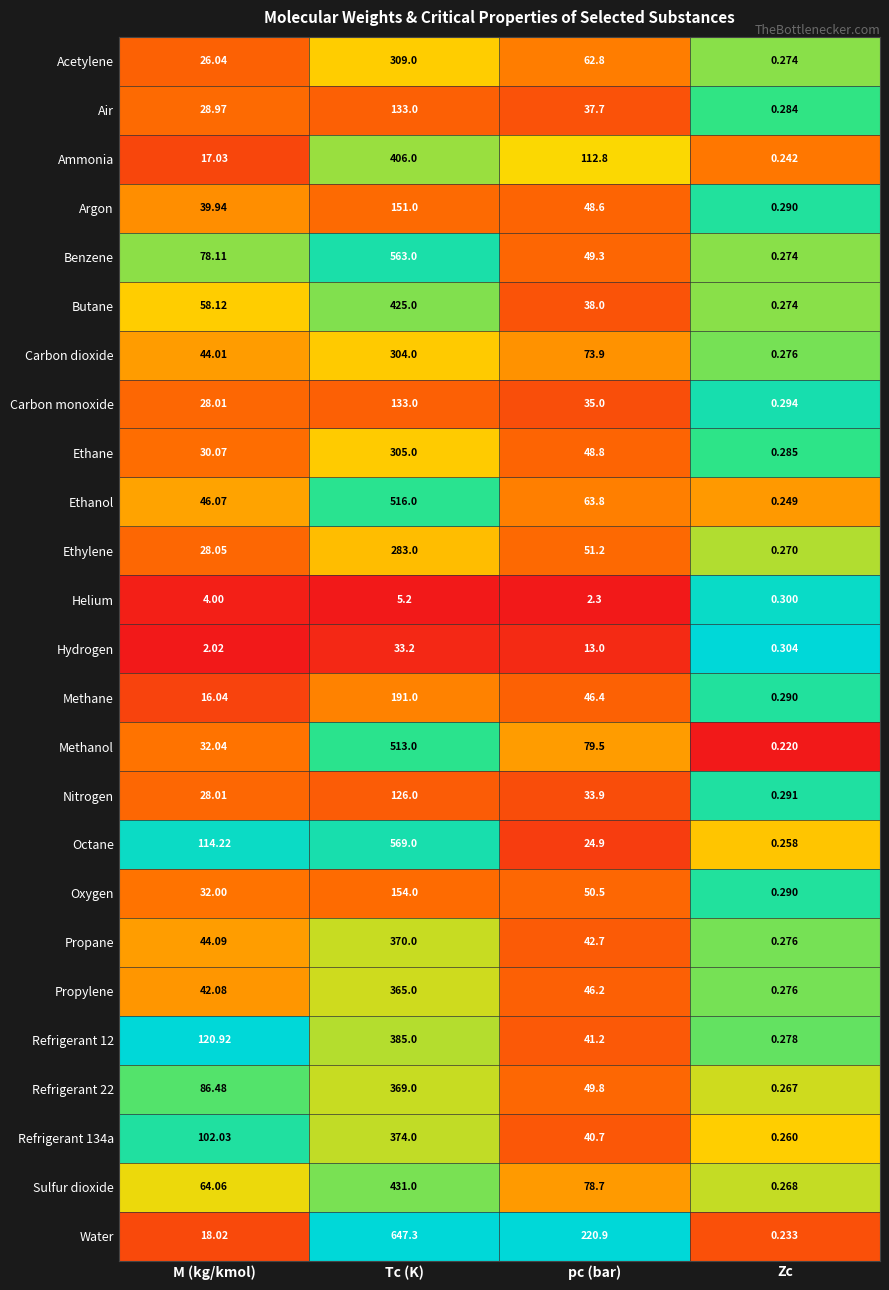

How many categories are shown in the chart?

4